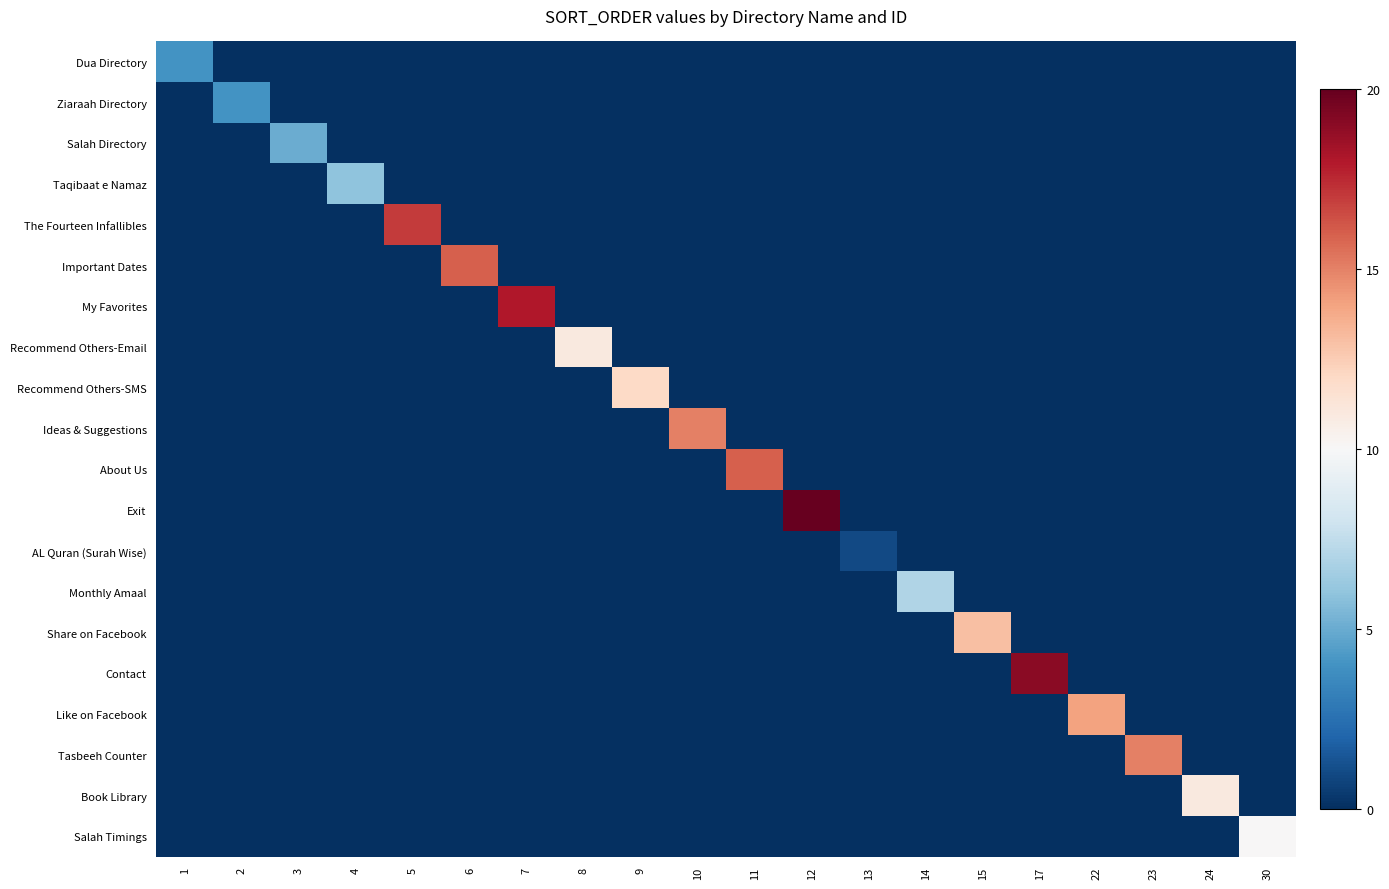

How many distinct data groups are displayed?

20